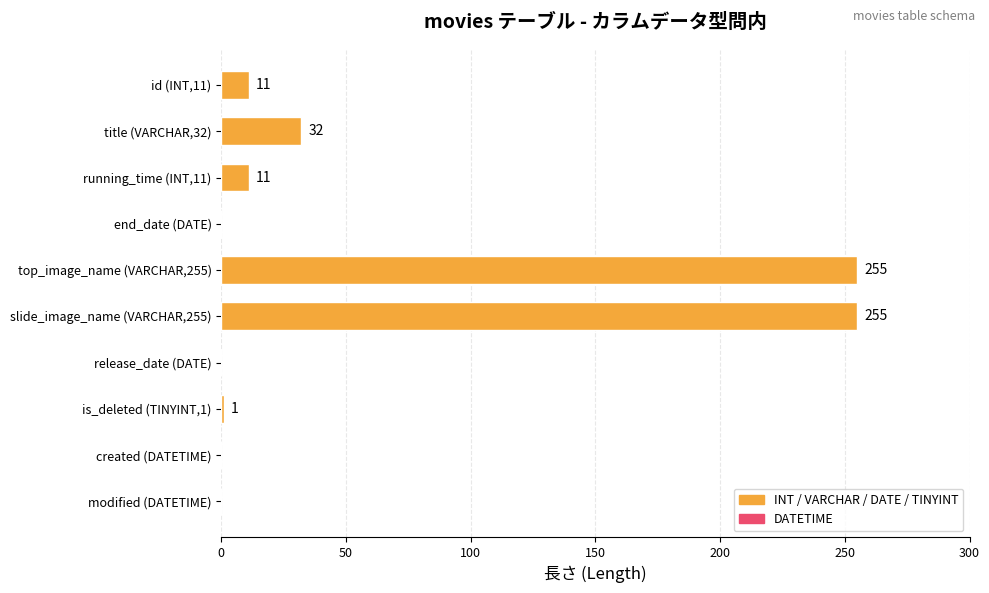

Are the bars horizontal?

Yes